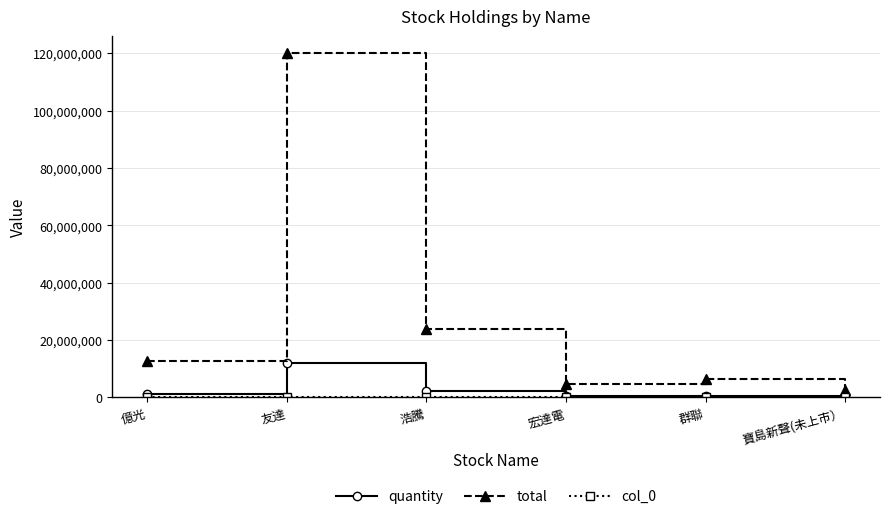

Is it true that quantity equals 16867169 at 友達?

False